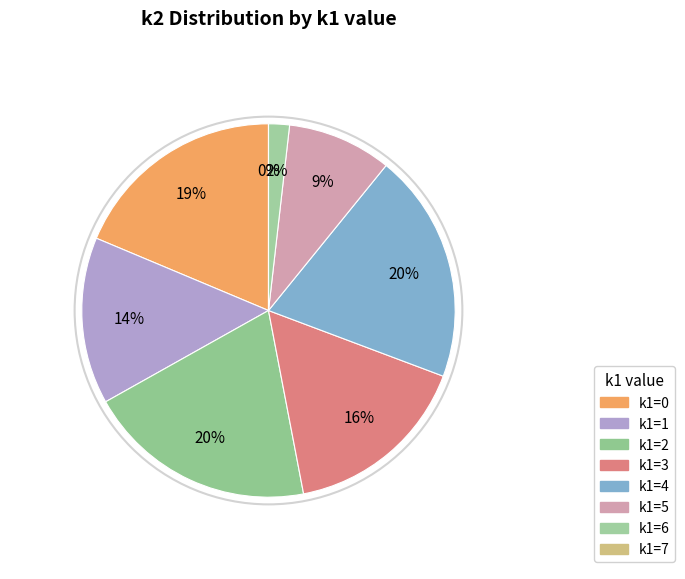

The 20 slice represents 15% of the pie. True or false?

False